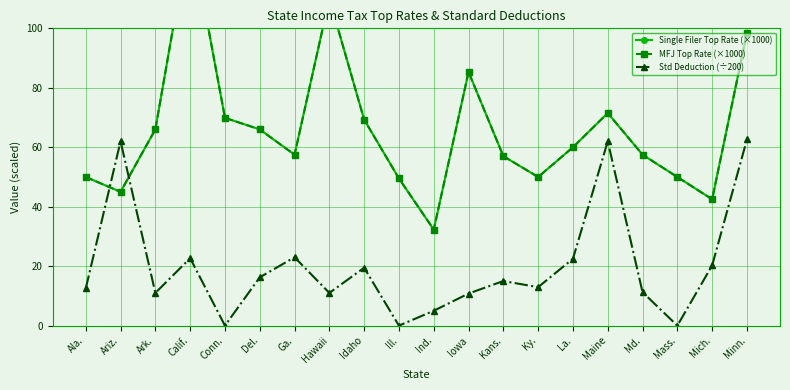

What is the difference between the maximum and minimum values in the Std Deduction (÷200) series?

62.6